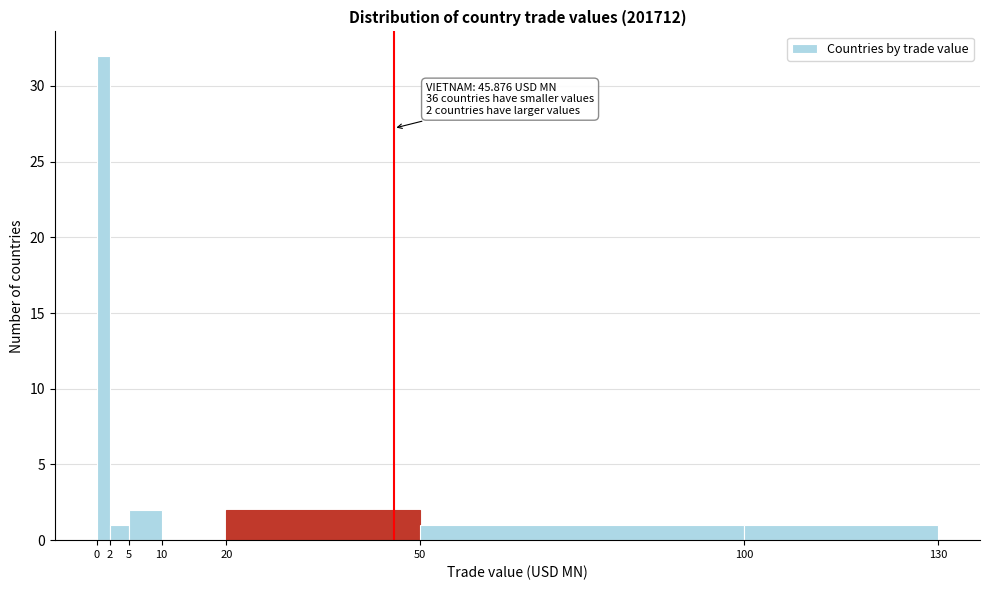

Which range on the x-axis has the tallest bar?

0 to 2